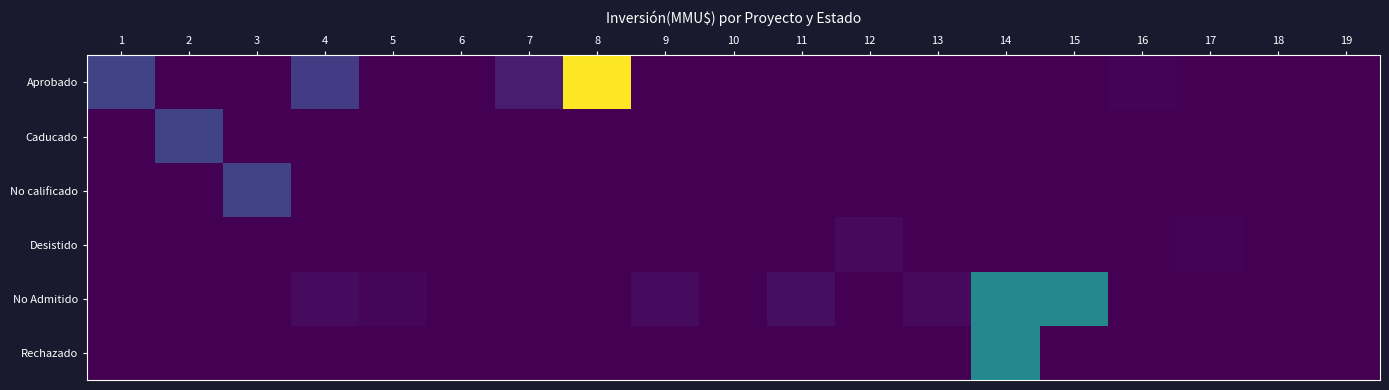

Which series changed the most between 8 and 16?

Aprobado